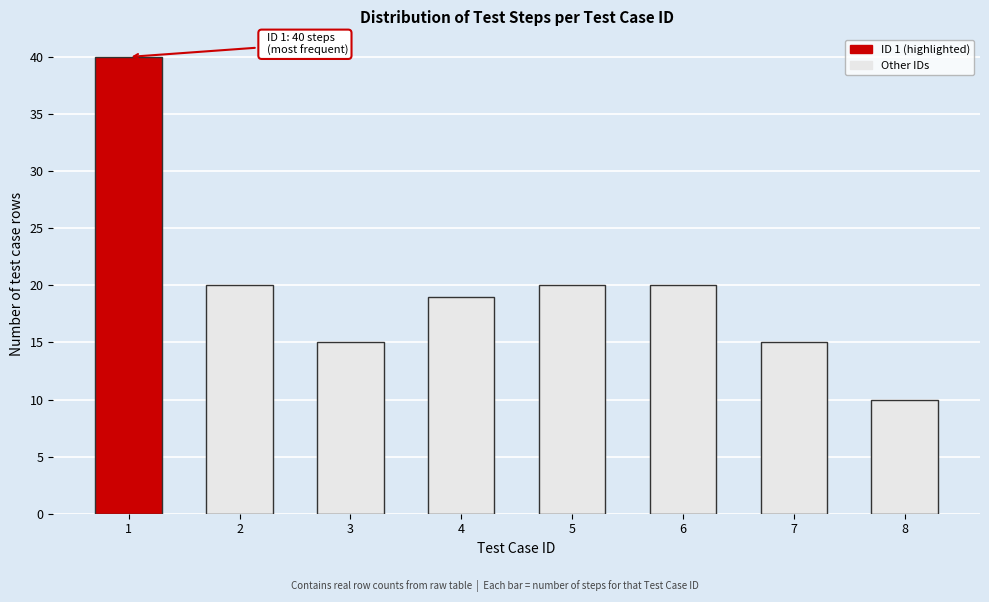

Reading left to right, what are all the values shown in this chart?

40	20	15	19	20	20	15	10